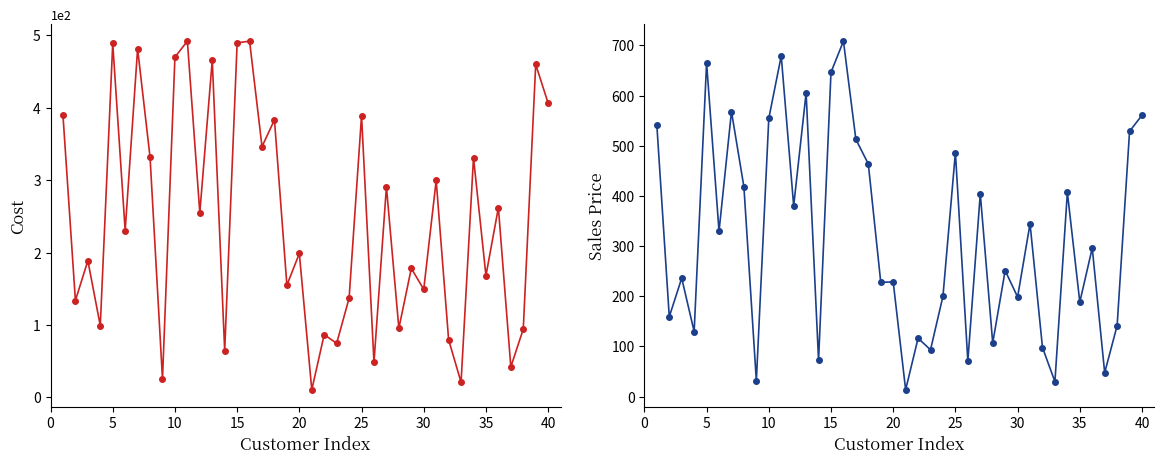

At how many categories does at least one series exceed 454?

13